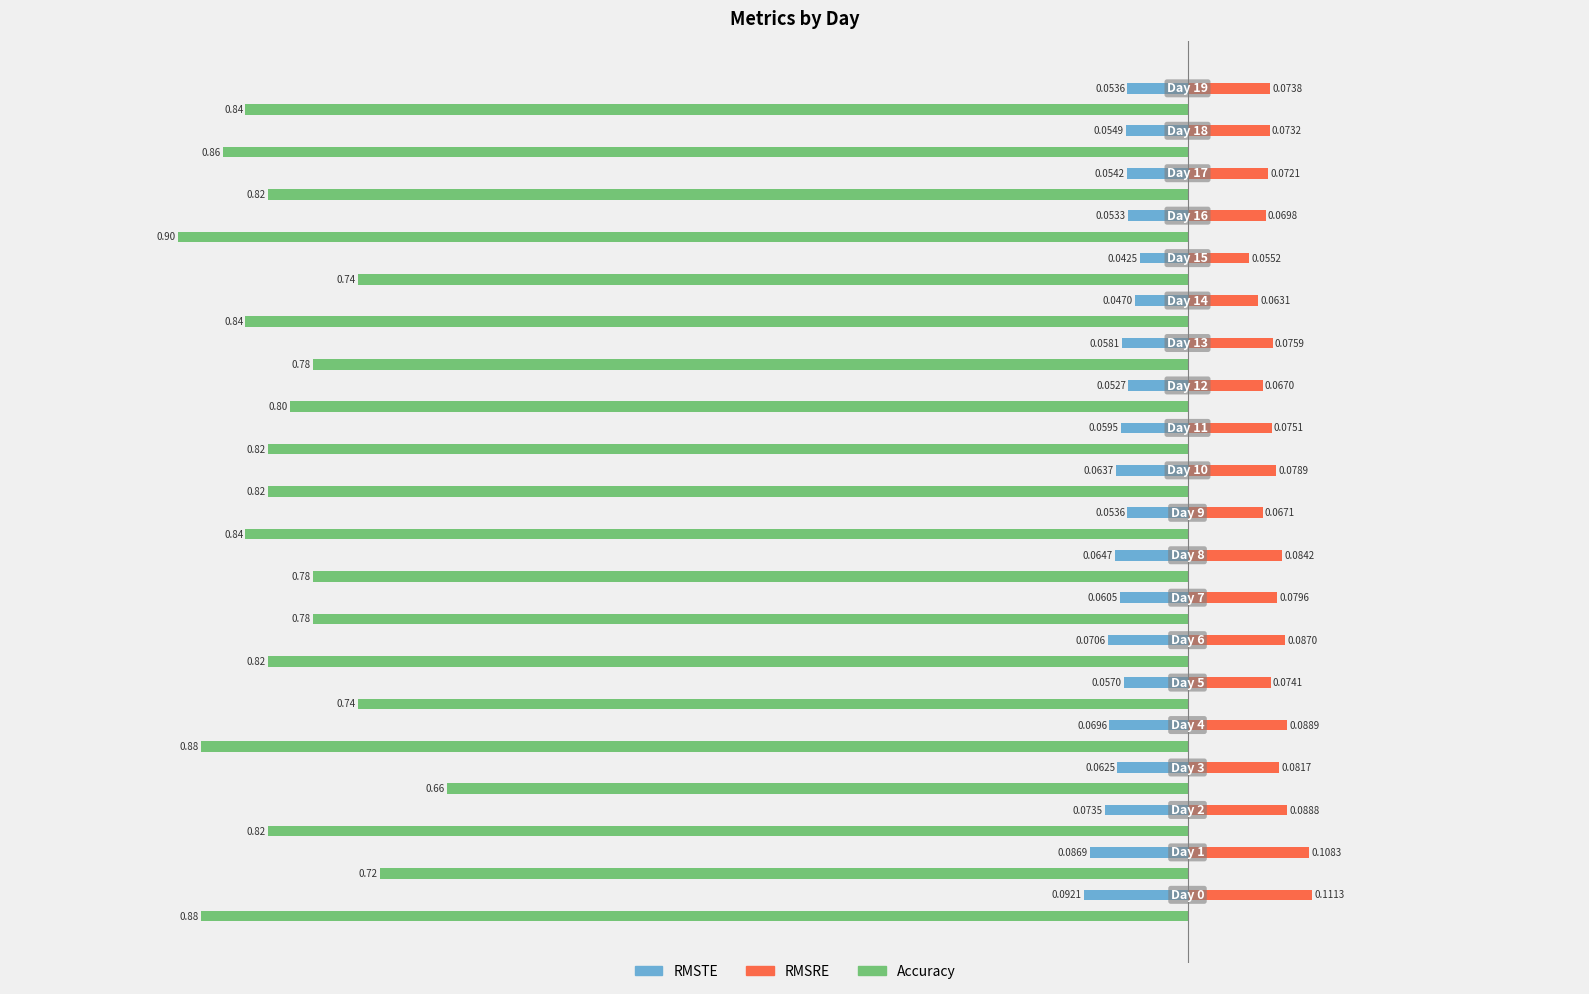

Rank the series by their maximum value, from highest to lowest.

RMSRE, RMSTE, Accuracy